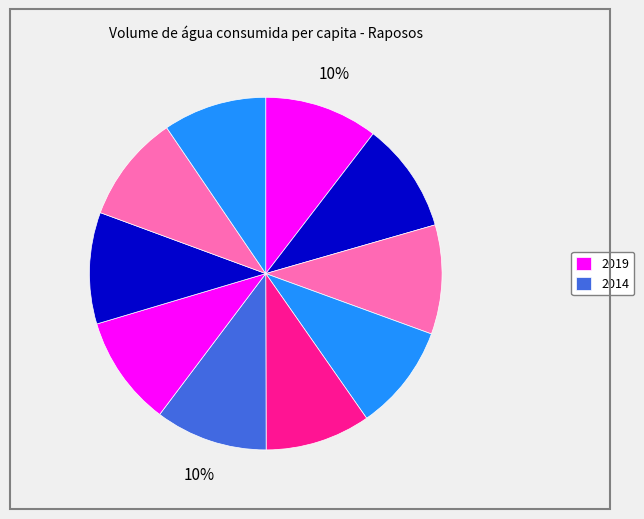

Count the number of slices in the pie.

10